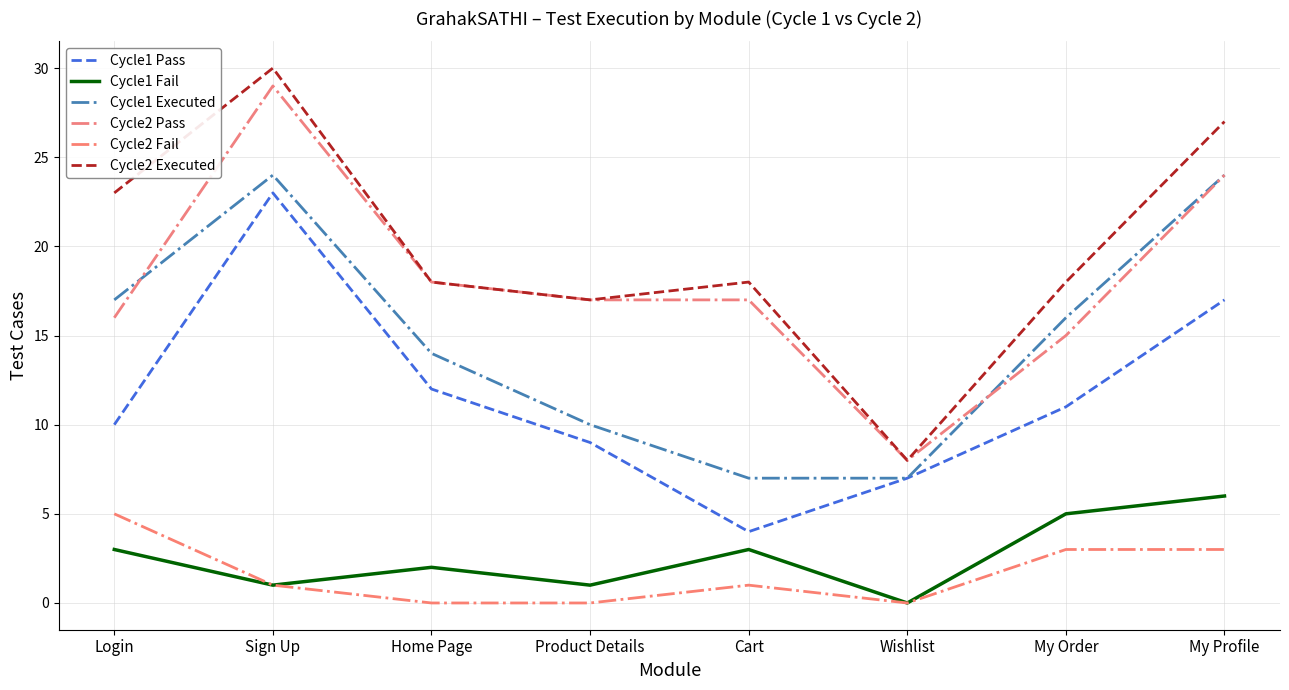

The Cycle1 Executed series shows 17 at Login. True or false?

True